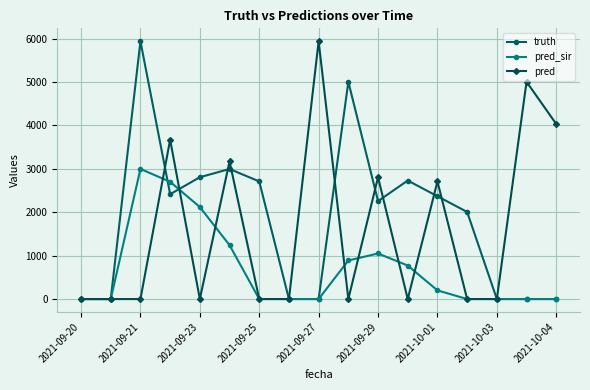

Which series has the largest total across all categories?

truth